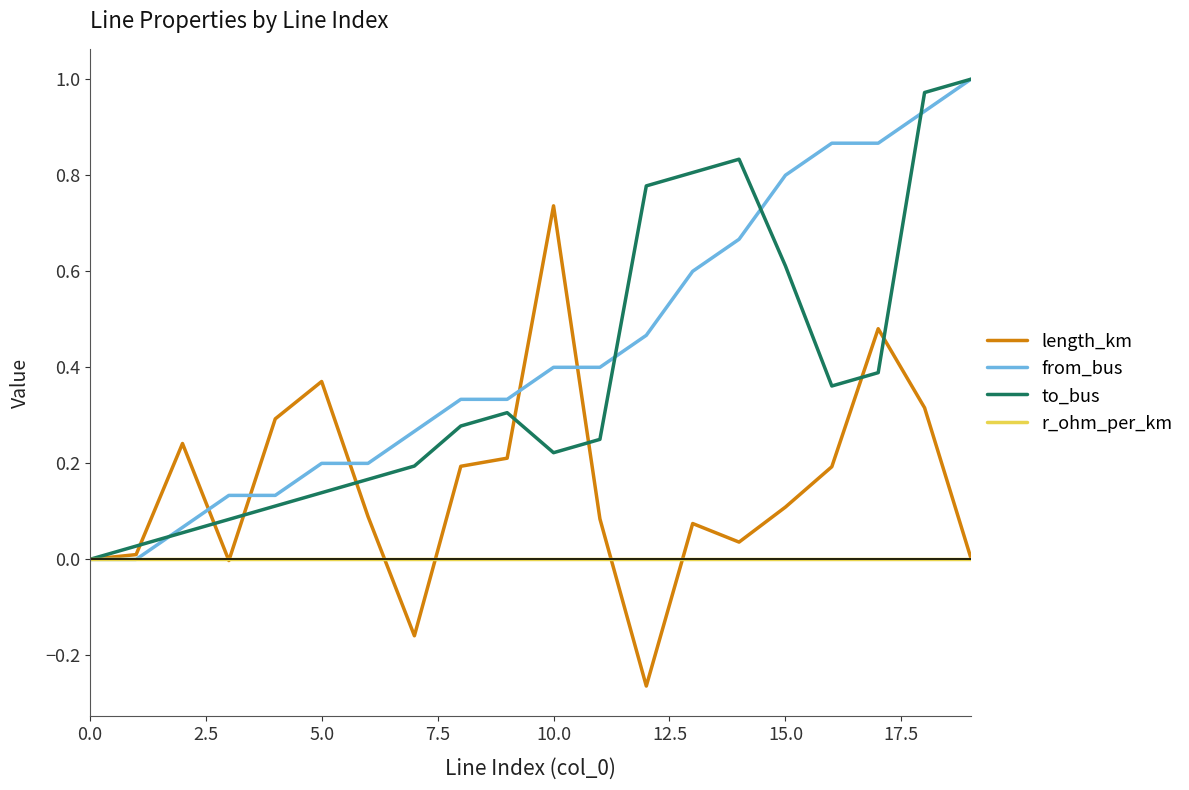

Which series has the widest spread of values?

to_bus